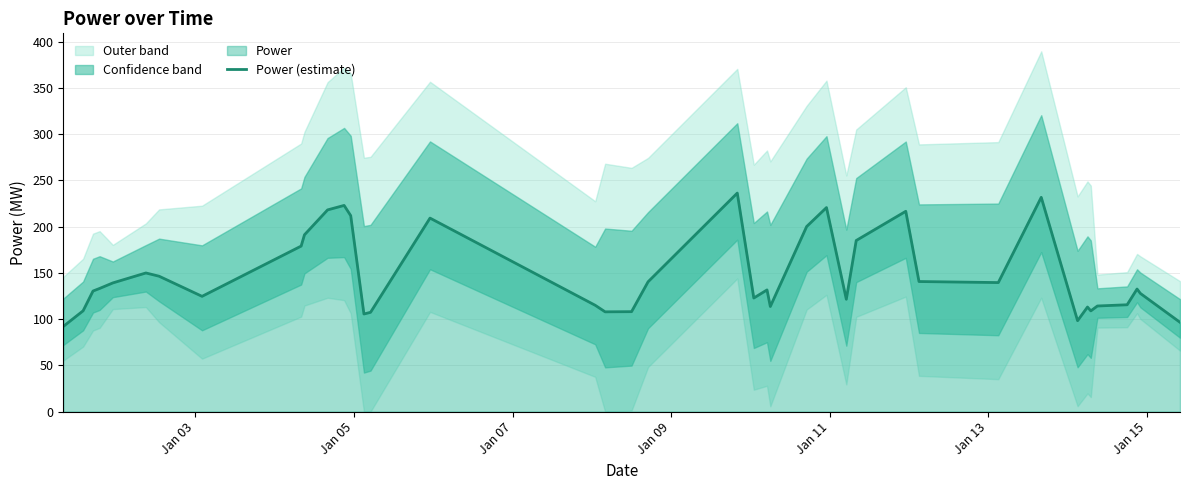

What is the maximum value for Power (estimate)?

236.2